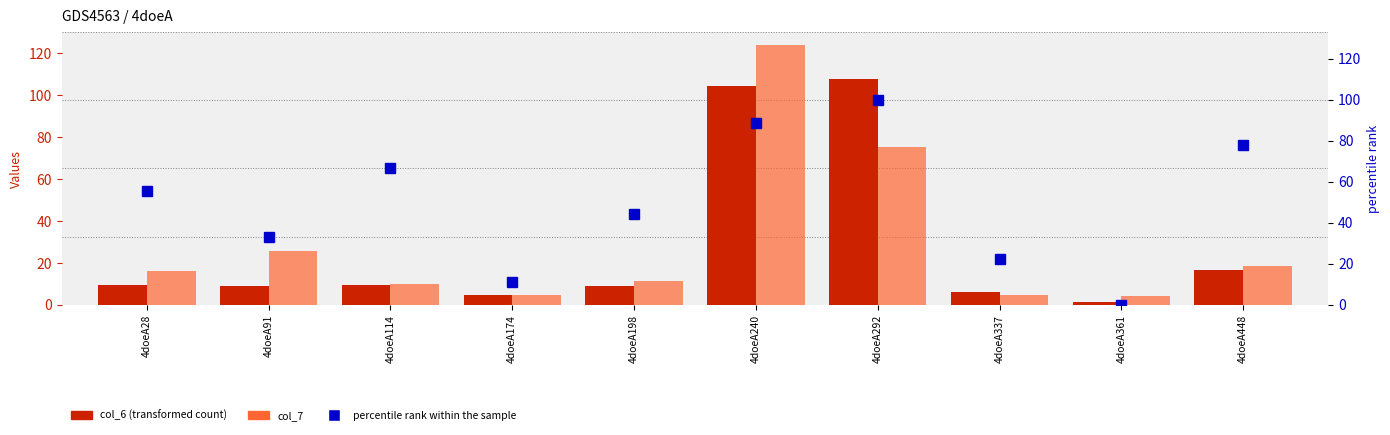

Is the value of col_6 (transformed count) at 4doeA337 greater than the value of percentile rank within the sample at 4doeA361?

Yes